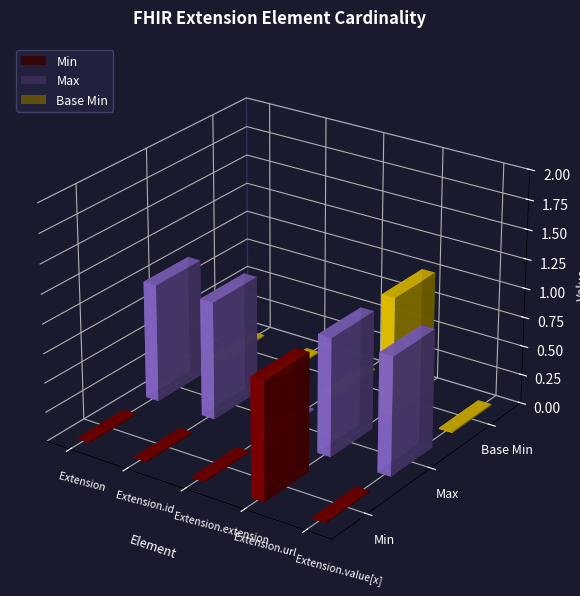

Reading left to right, list all the values displayed in this chart.

Min: Extension=0	Extension.id=0	Extension.extension=0	Extension.url=1	Extension.value[x]=0
Max: Extension=1	Extension.id=1	Extension.extension=0	Extension.url=1	Extension.value[x]=1
Base Min: Extension=0	Extension.id=0	Extension.extension=0	Extension.url=1	Extension.value[x]=0